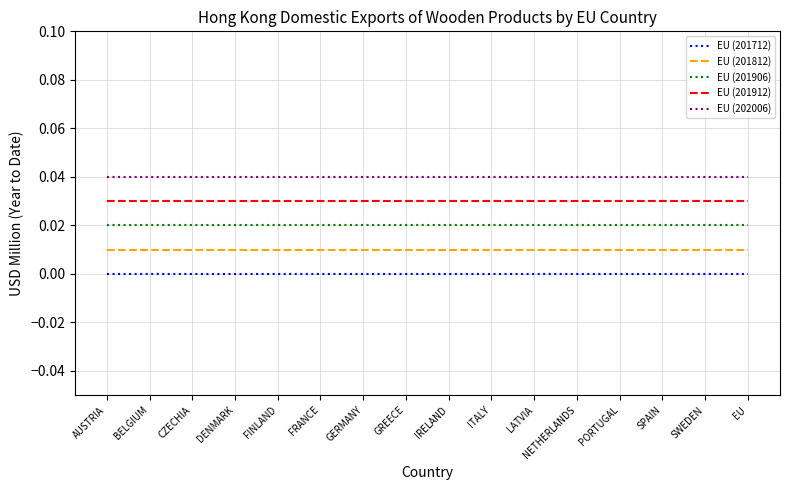

List the series in order of their peak value, highest first.

EU (202006), EU (201912), EU (201906), EU (201812), EU (201712)